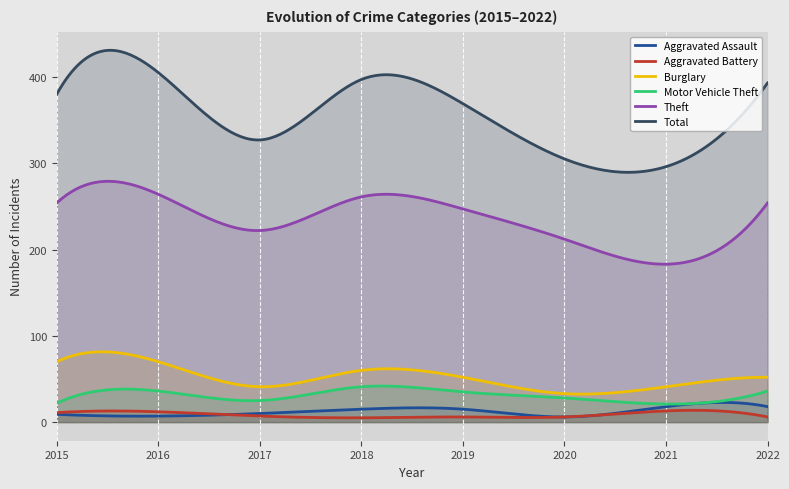

The value of Aggravated Battery at 2017 is 4. True or false?

False